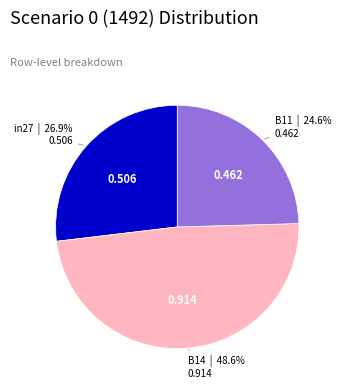

Does in27 account for over 50% of the chart?

No